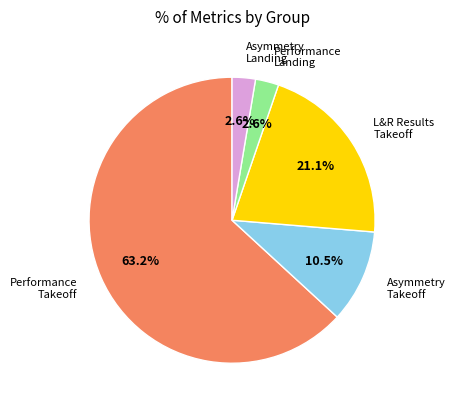

What is the ratio of the value at Asymmetry Takeoff to the value at Performance Landing?

4.0